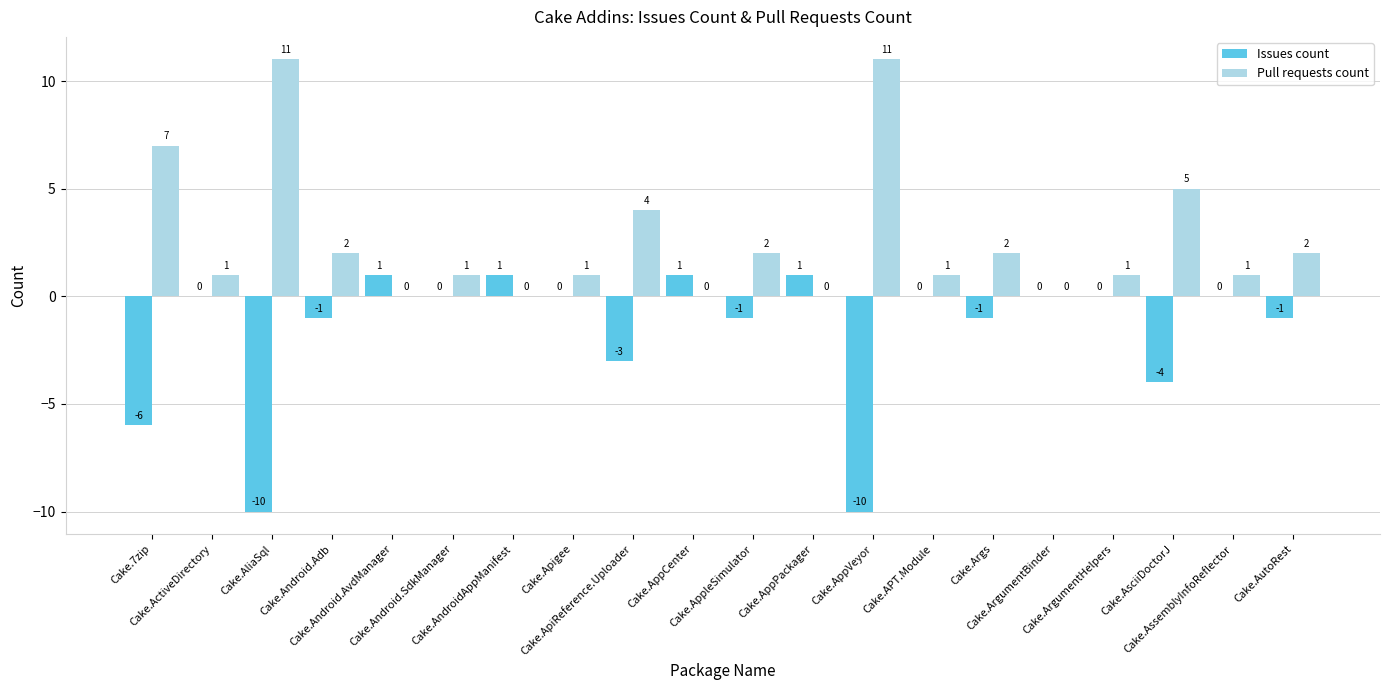

What is the sum of all Issues count values?

-33